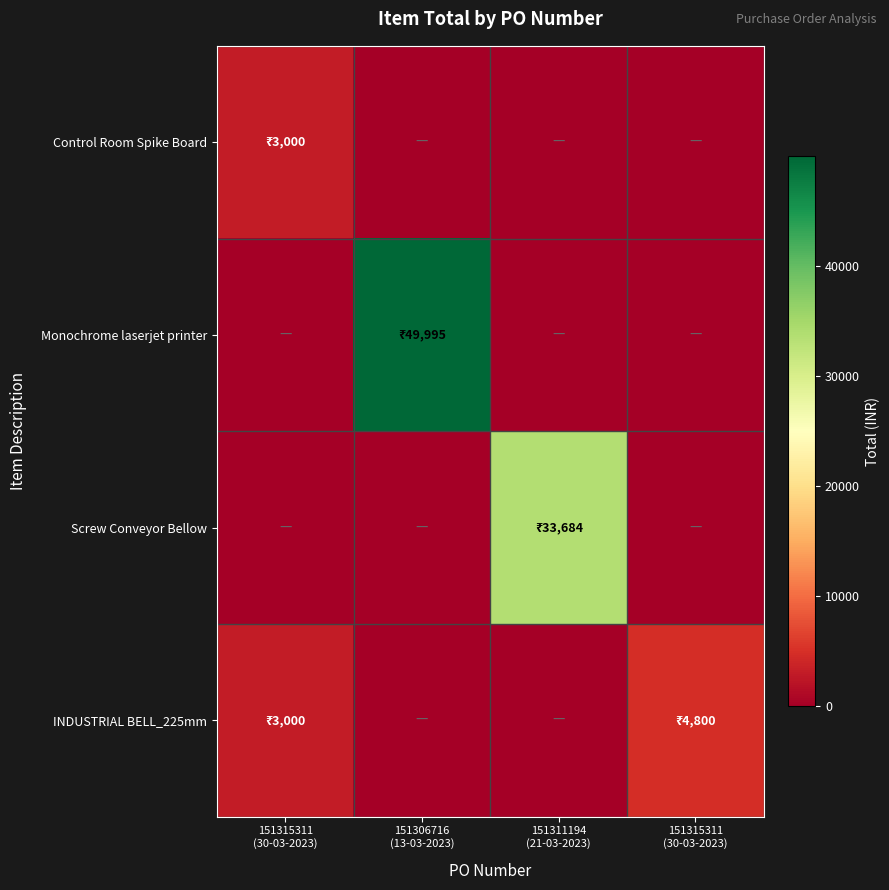

Reading right to left, list all the values displayed in this chart.

Control Room Spike Board: 151315311
(30-03-2023)=0	151311194
(21-03-2023)=0	151306716
(13-03-2023)=0	151315311
(30-03-2023)=3000
Monochrome laserjet printer: 151315311
(30-03-2023)=0	151311194
(21-03-2023)=0	151306716
(13-03-2023)=49995	151315311
(30-03-2023)=0
Screw Conveyor Bellow: 151315311
(30-03-2023)=0	151311194
(21-03-2023)=33684	151306716
(13-03-2023)=0	151315311
(30-03-2023)=0
INDUSTRIAL BELL_225mm: 151315311
(30-03-2023)=4800	151311194
(21-03-2023)=0	151306716
(13-03-2023)=0	151315311
(30-03-2023)=3000